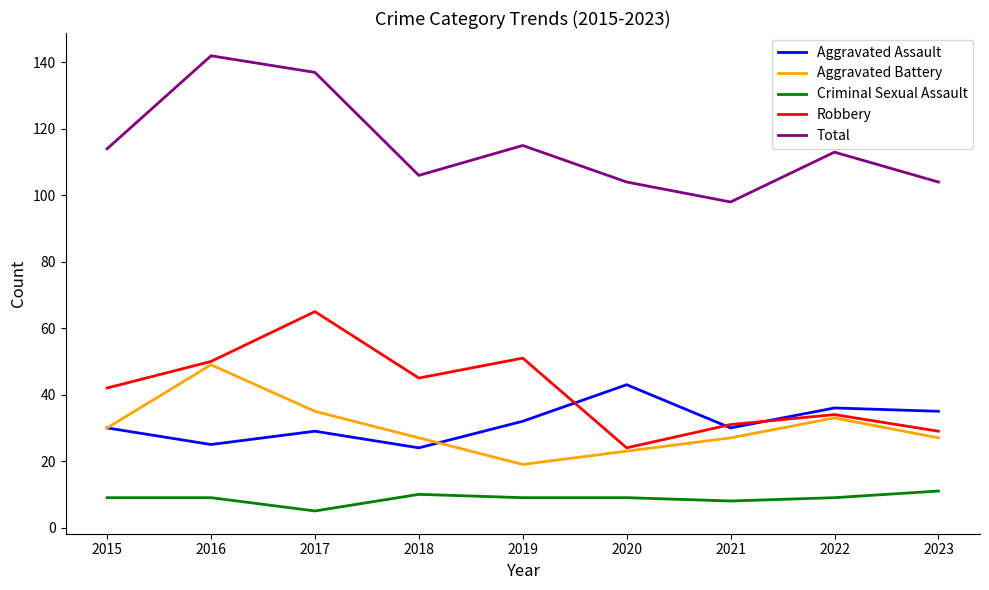

Which category has the highest value across all series?

2016